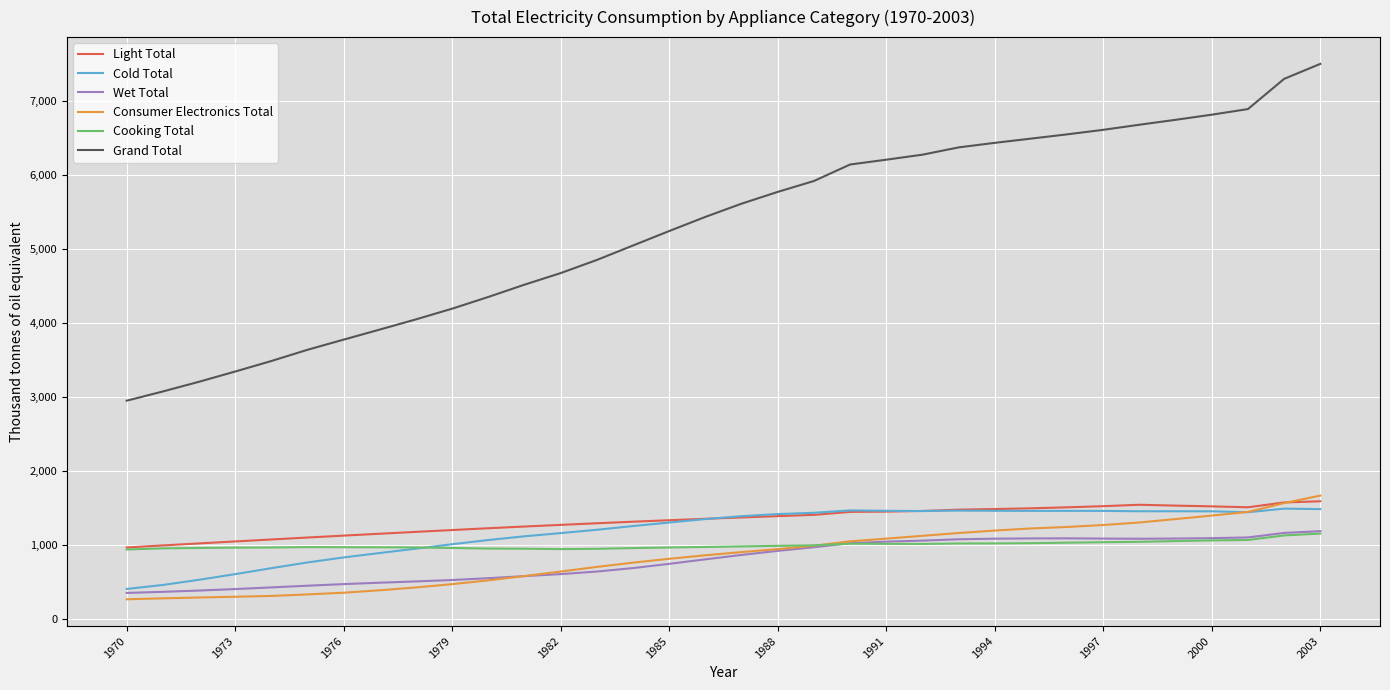

Which series has the widest spread of values?

Grand Total